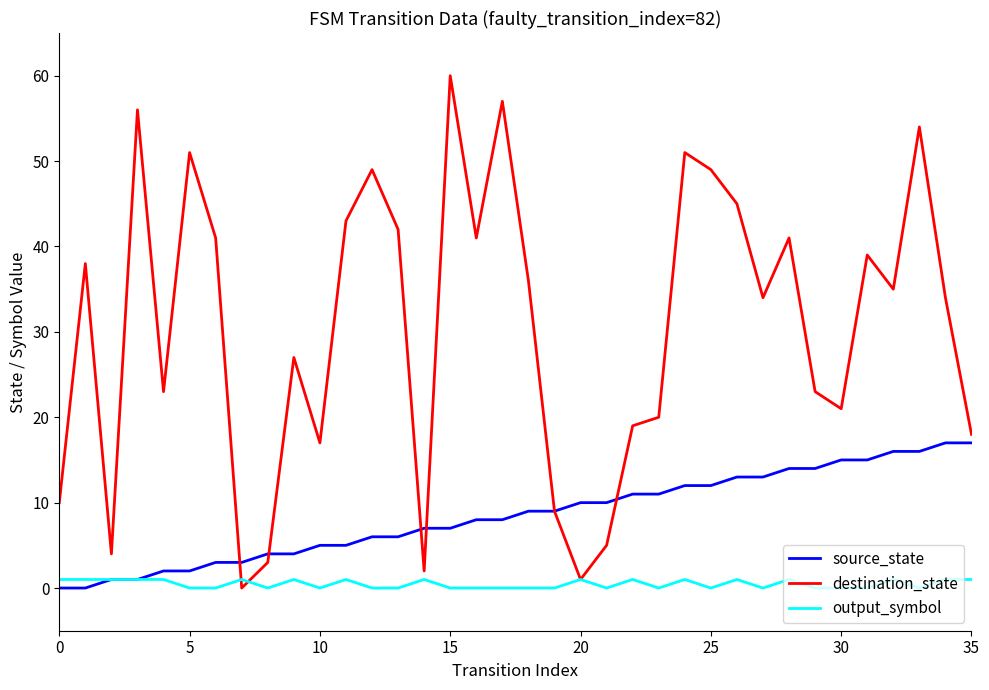

Rank the series by their maximum value, from lowest to highest.

output_symbol, source_state, destination_state